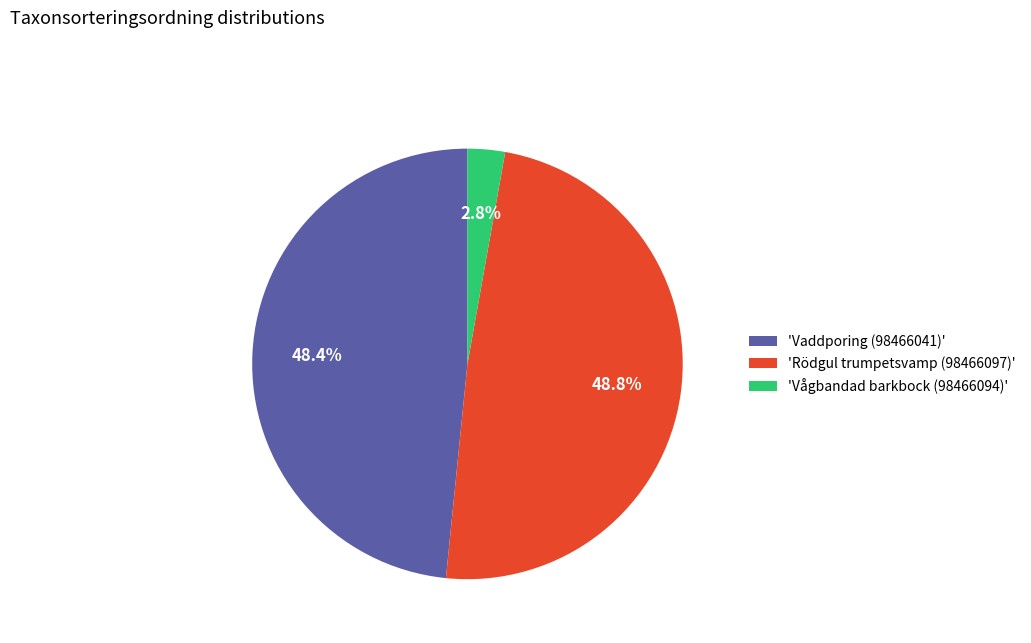

What portion of the pie excludes 'Vaddporing (98466041)'?

51.6%